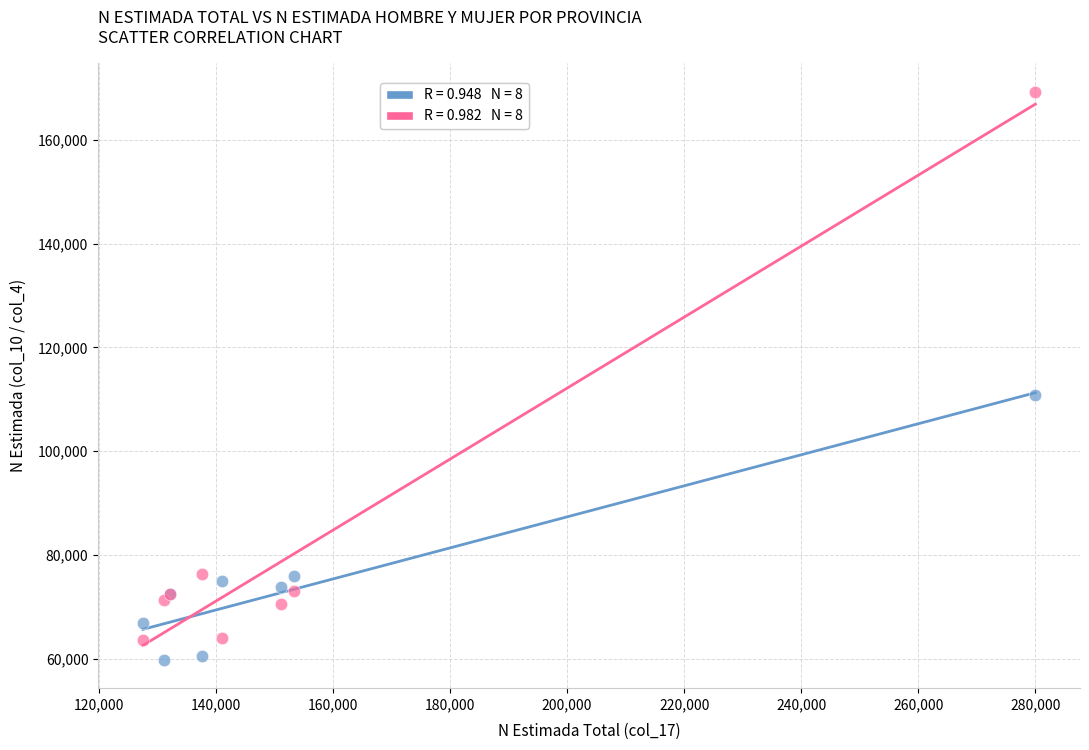

Across all series, what Y value is closest to 114512?

110730